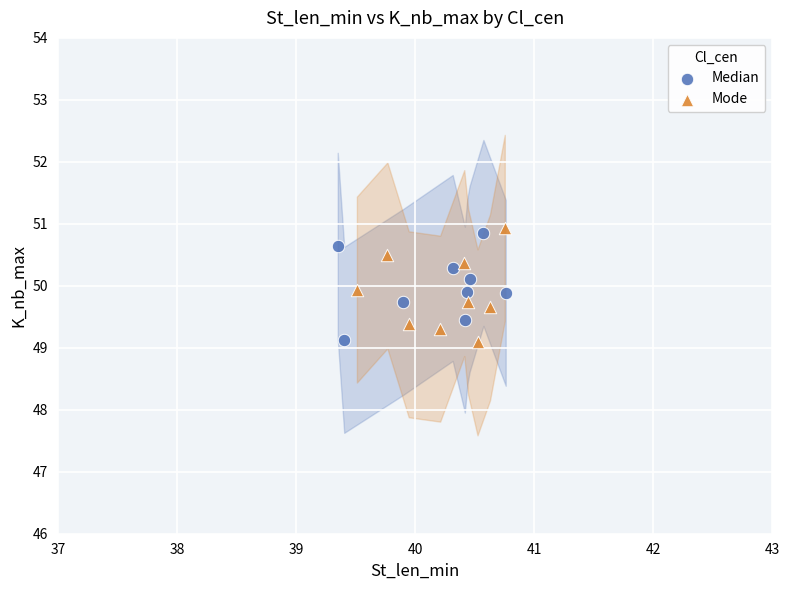

Which series has the widest spread of Y values?

Mode